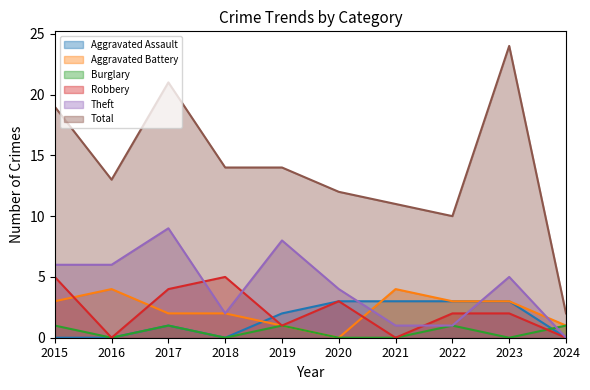

At which label is Theft closest to 4?

2020